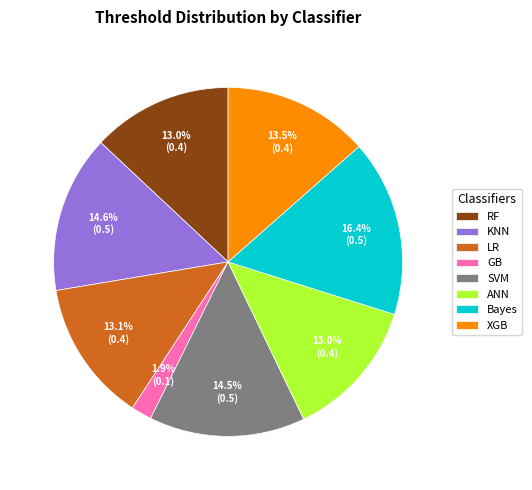

Does XGB account for over 50% of the chart?

No